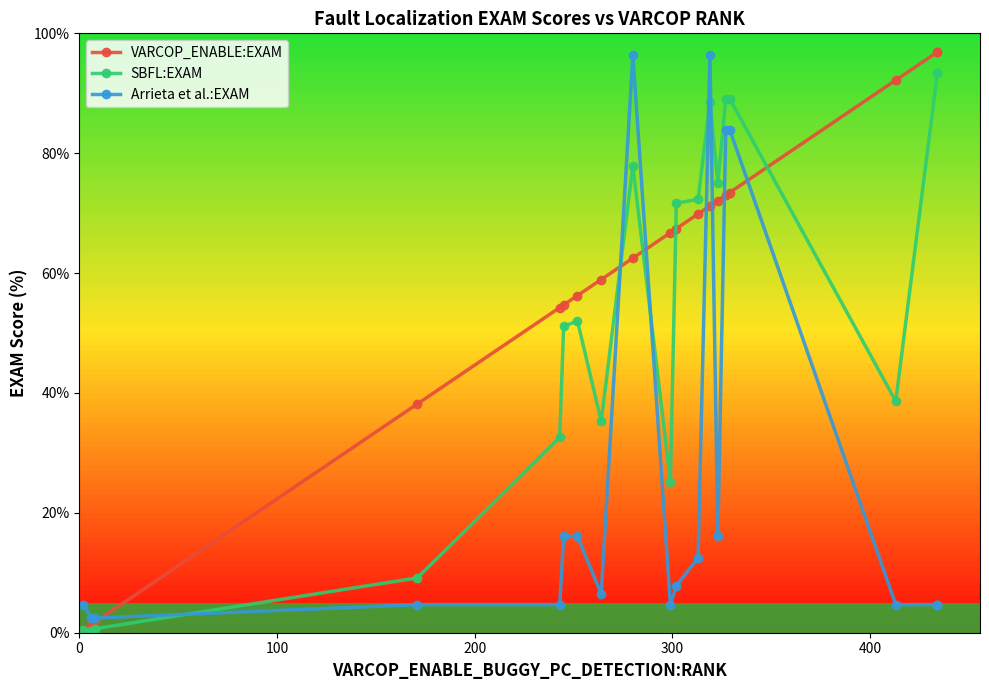

What is the average value of the SBFL:EXAM series?

52.4